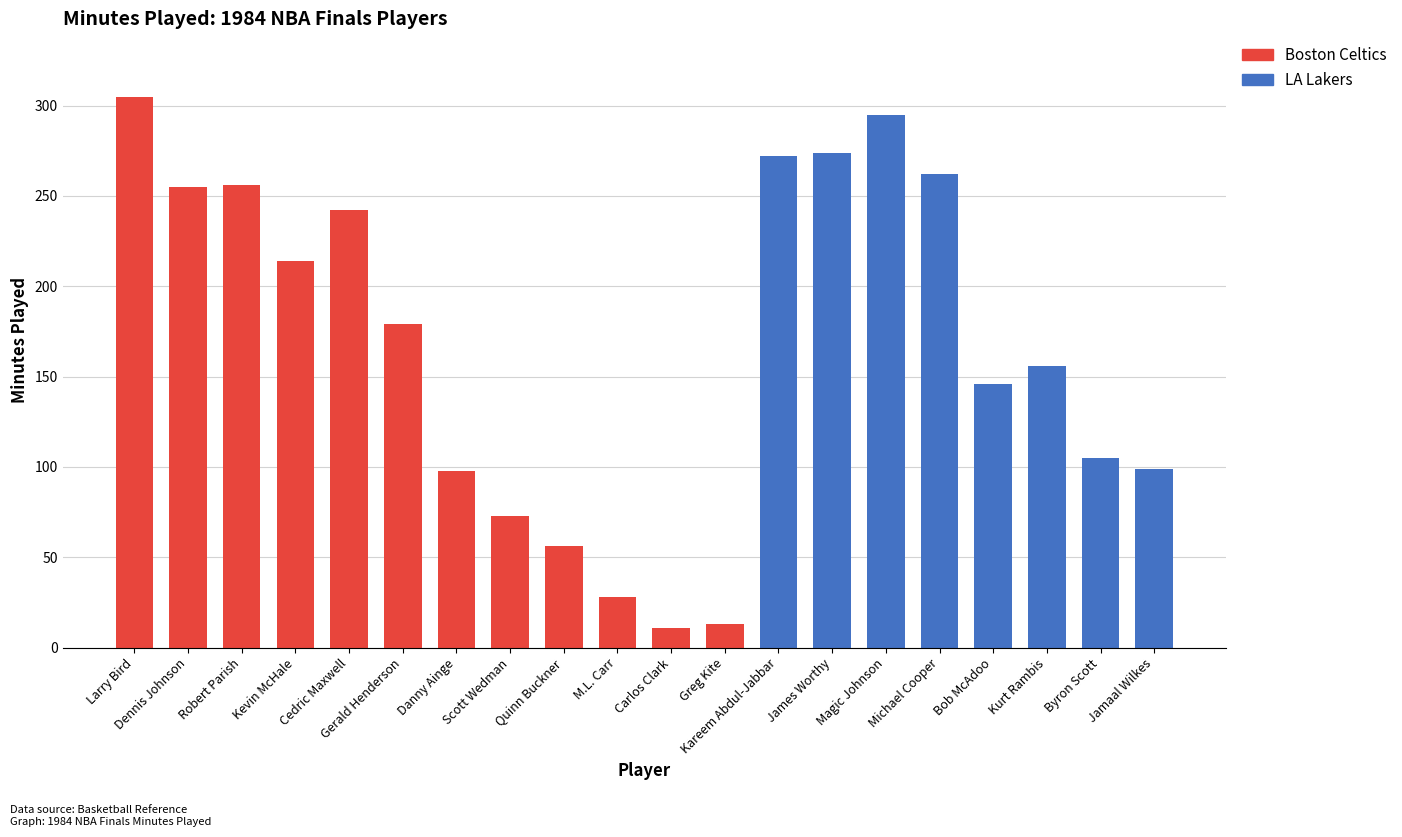

What is the value of the 6th bar from the left?

179